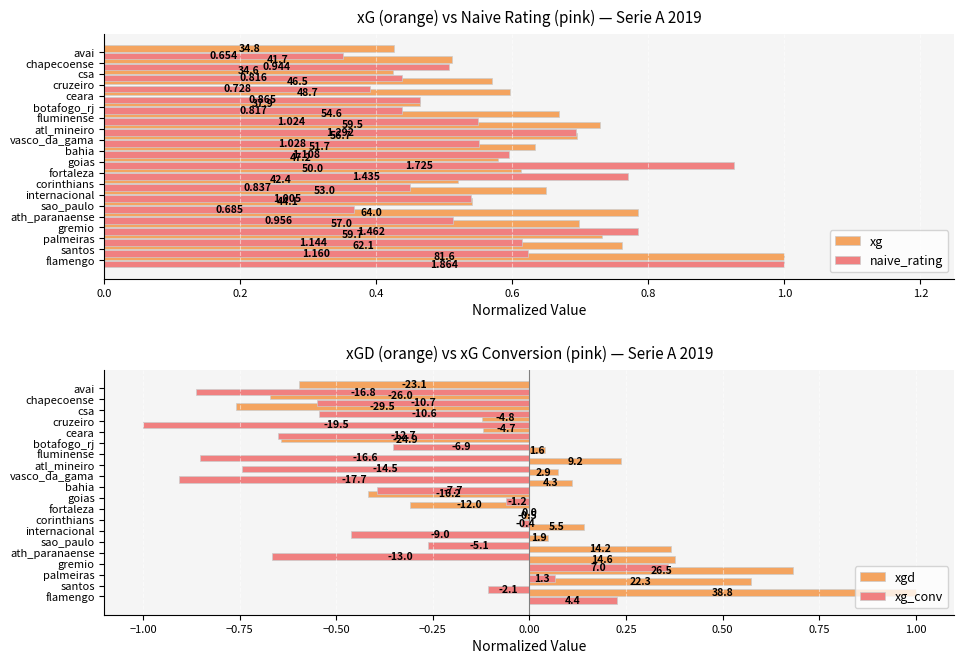

What is the label of the 2nd bar from the right?

18